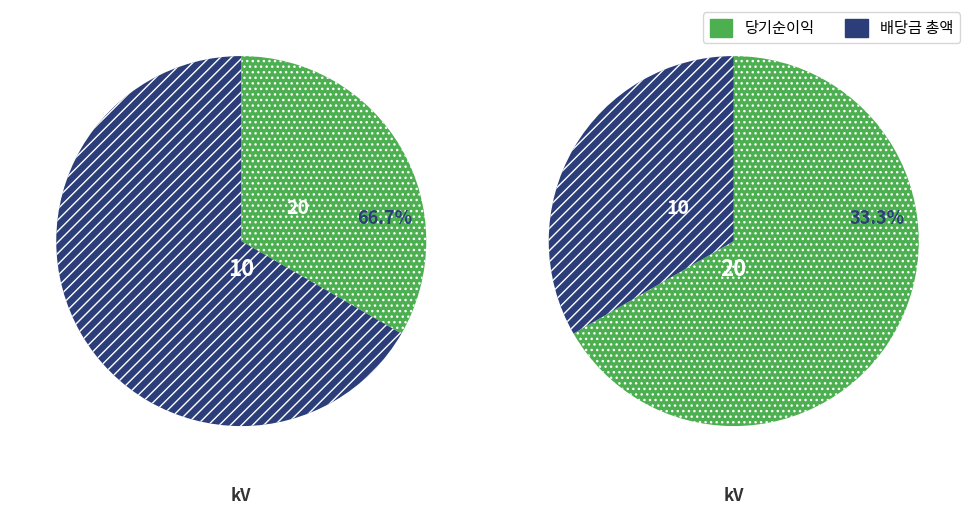

To the nearest percent, what is the difference between the 63/25/38 MVA 110/20/10 kV and 63/25/38 MVA 110/10/10 kV slice percentages?

33%